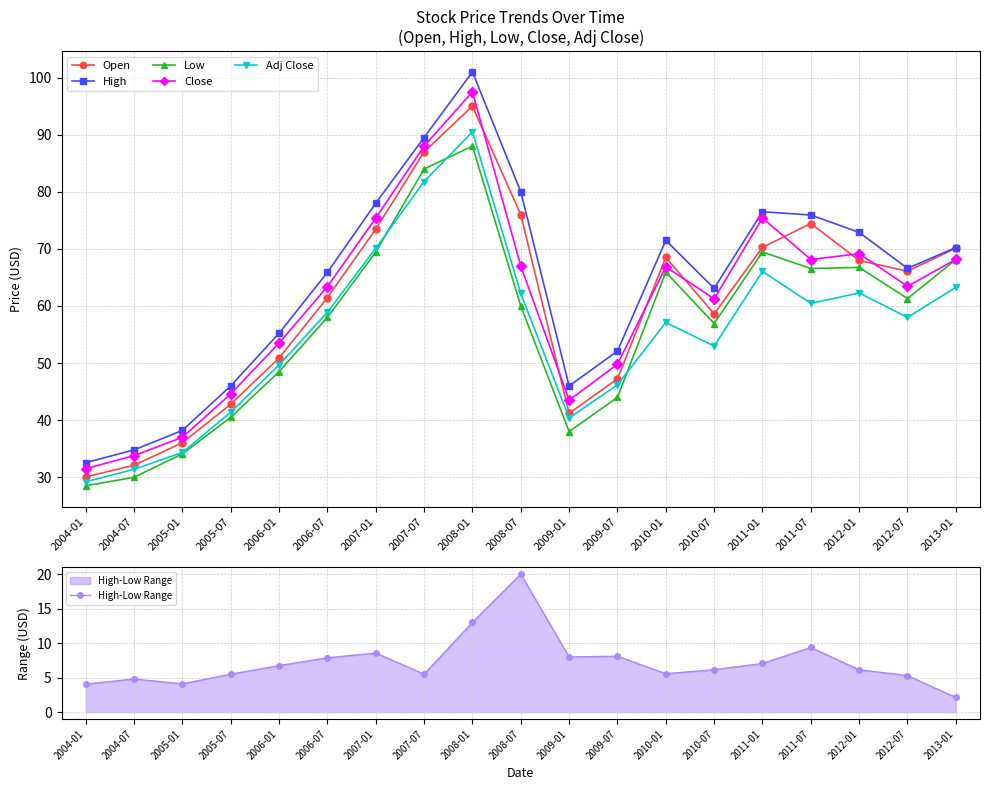

The value of High-Low Range at 2008-07 is 4.7. True or false?

False